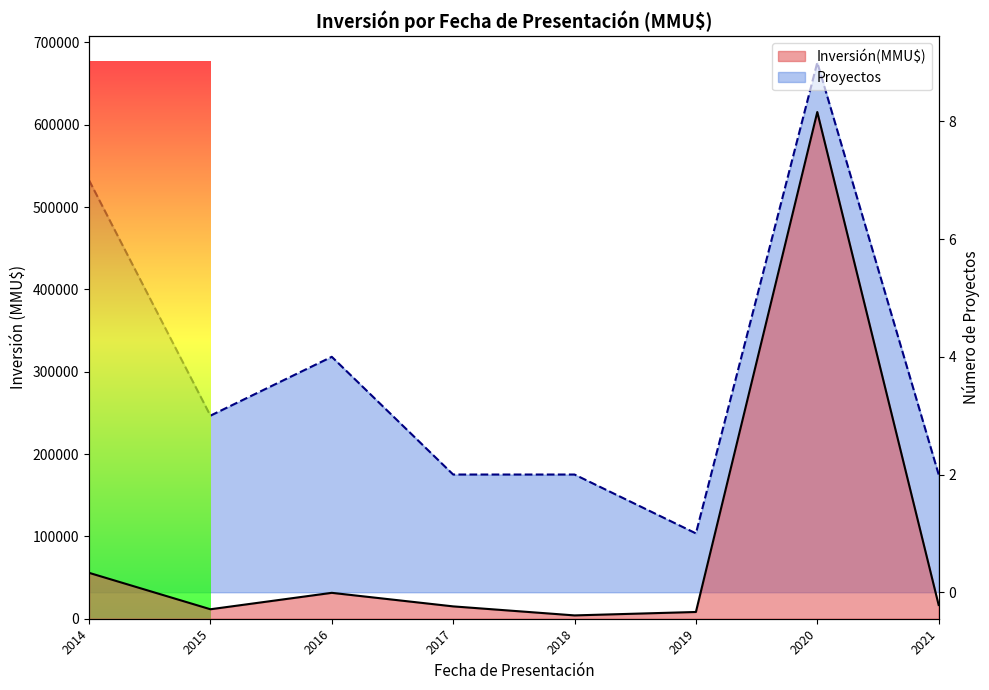

What value does the Inversión(MMU$) line series have at 2014?

55760